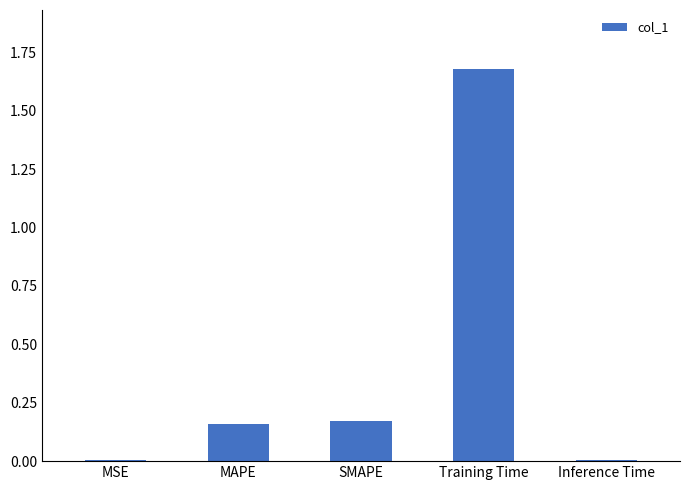

True or false: the data shows 2.6 at Training Time.

False